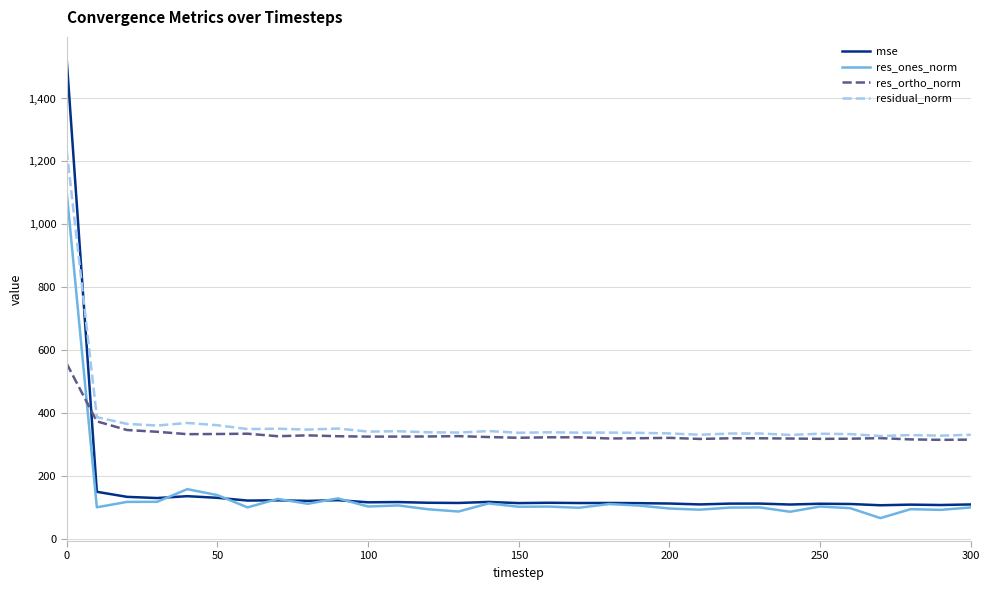

List the series in order of their peak value, lowest first.

res_ortho_norm, res_ones_norm, residual_norm, mse